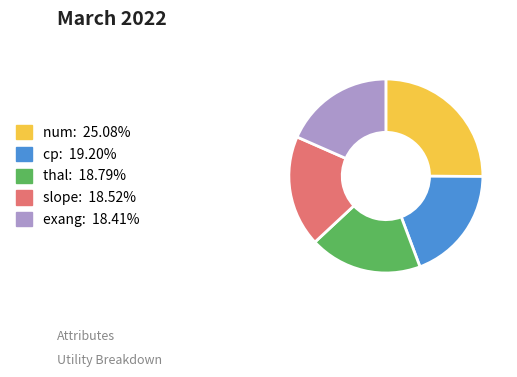

What is the largest slice in the pie chart?

num